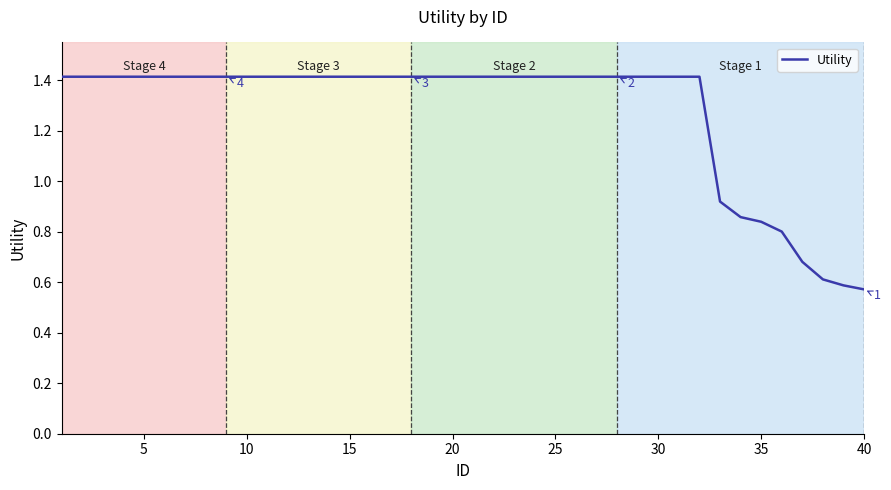

What is the greatest value displayed?

1.4